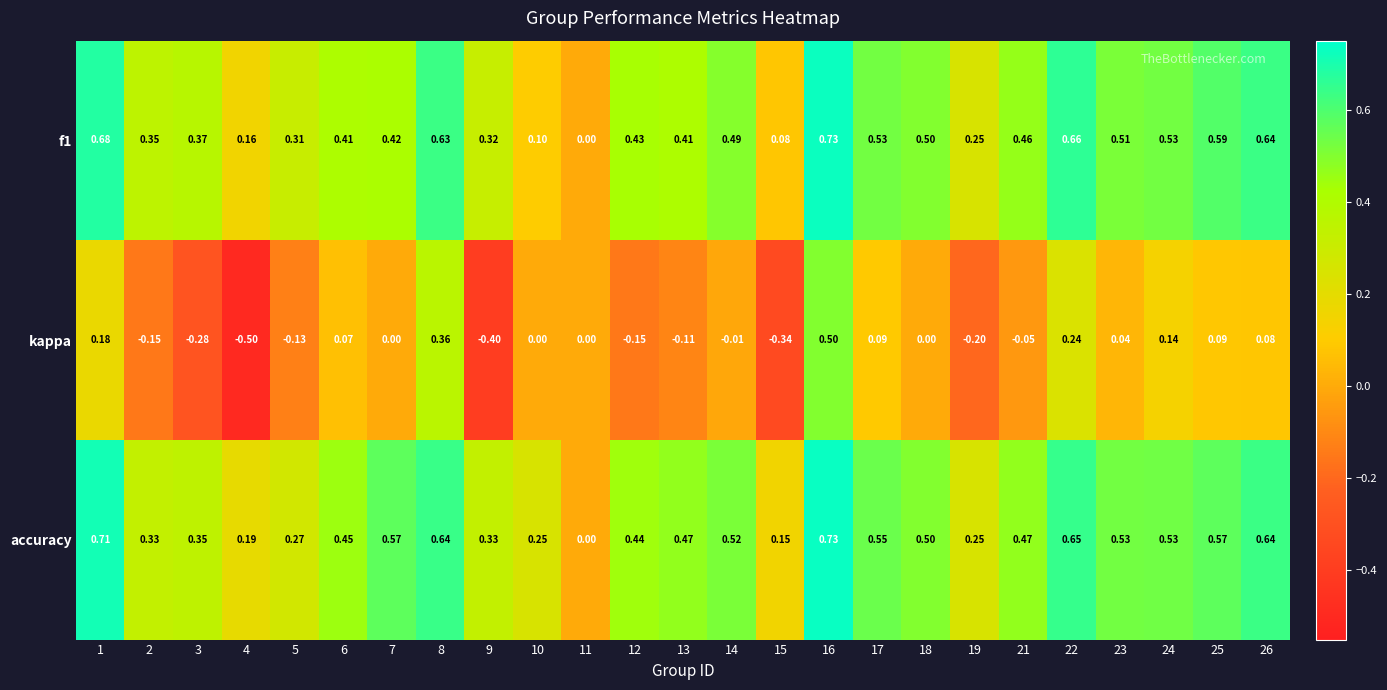

Which series has the largest total across all categories?

accuracy